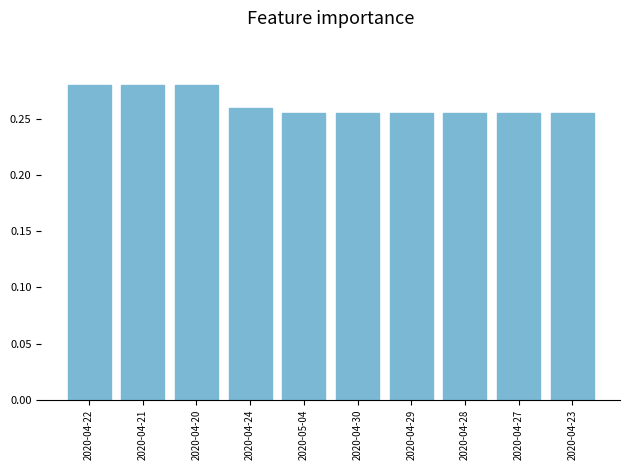

What position from the right is 2020-04-23?

1